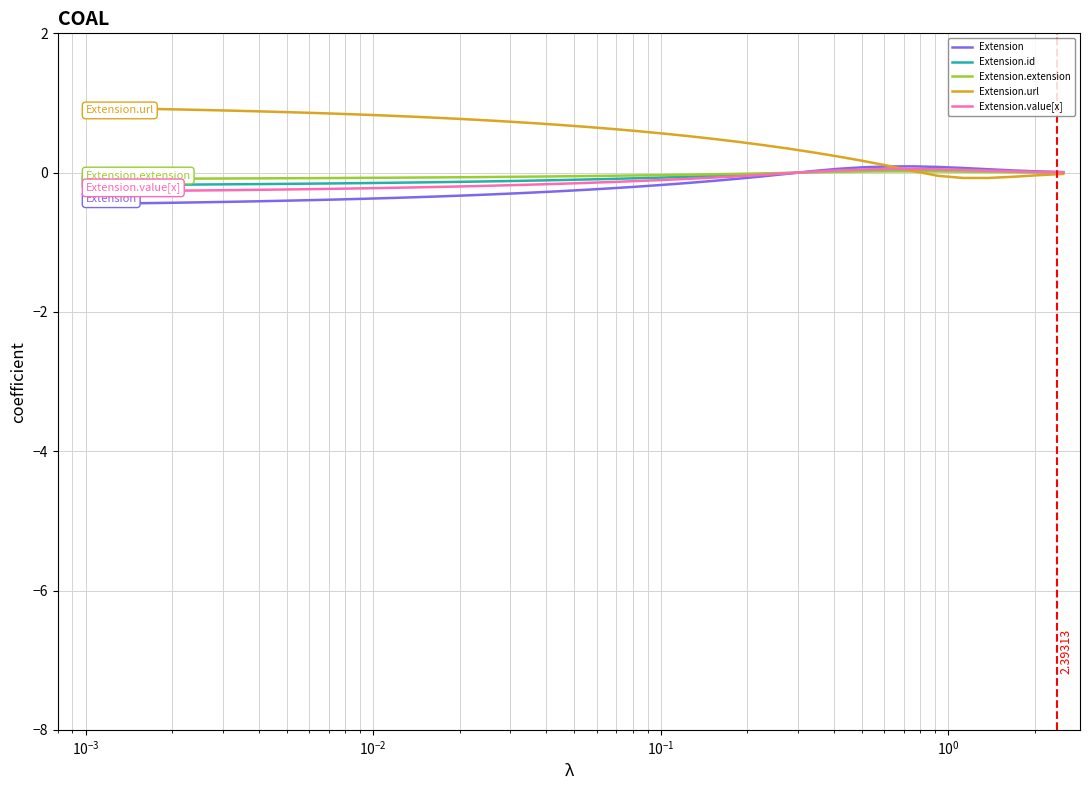

What are all the series names shown in the legend?

Extension, Extension.id, Extension.extension, Extension.url, Extension.value[x]